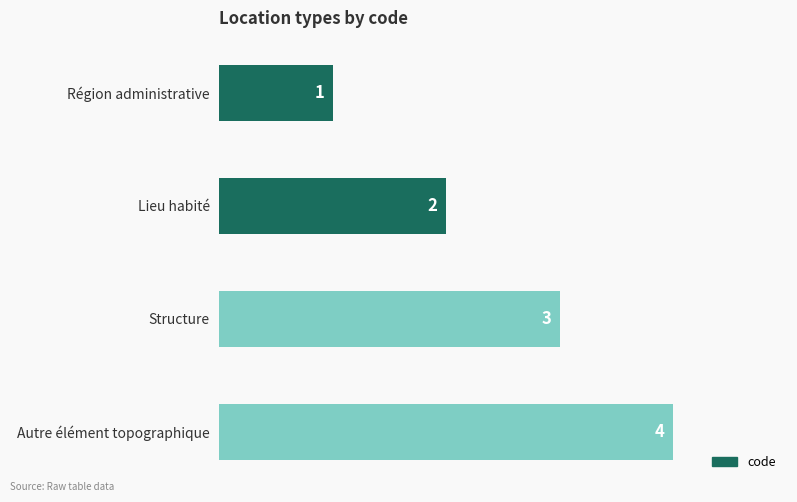

Is it true that the value at Lieu habité is 1?

False